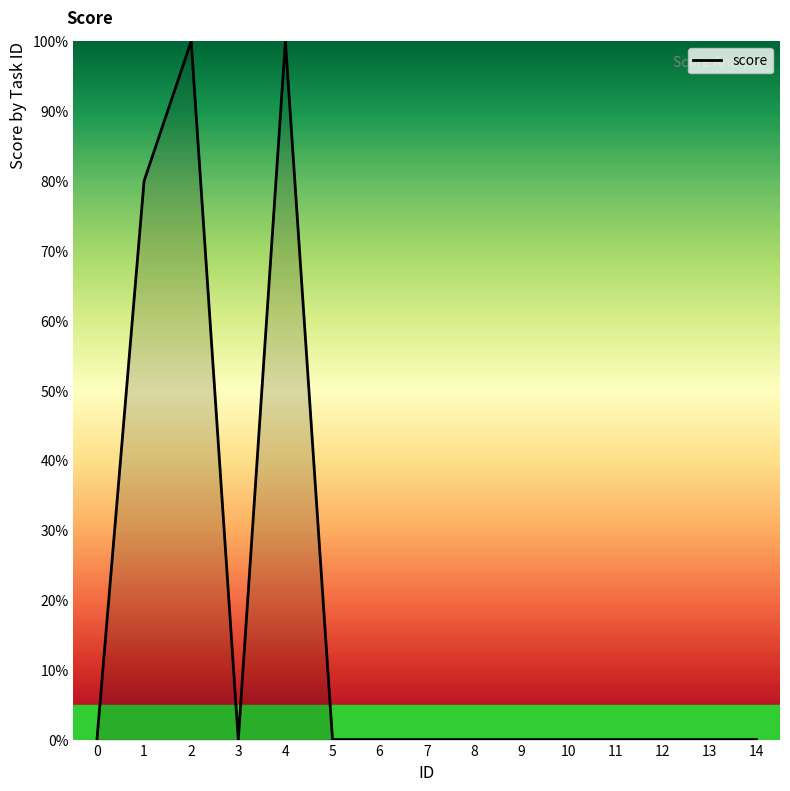

What is the maximum value shown in the chart?

1.0